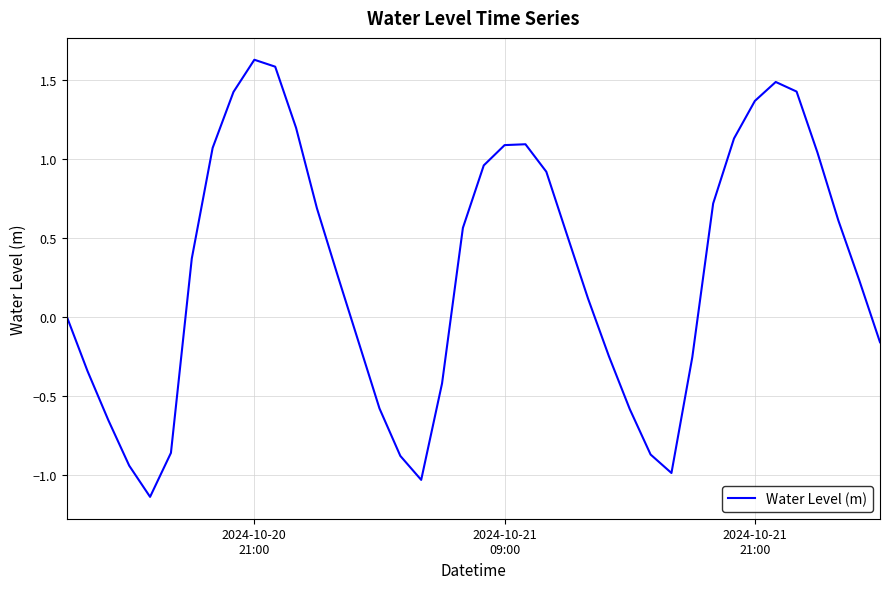

How many series are shown in this chart?

1